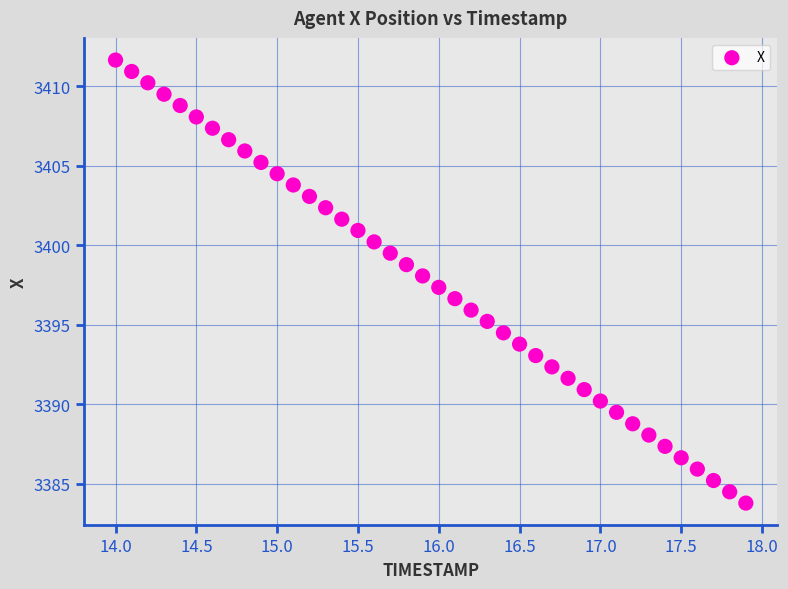

What is the range of Y values (max minus min)?

27.9